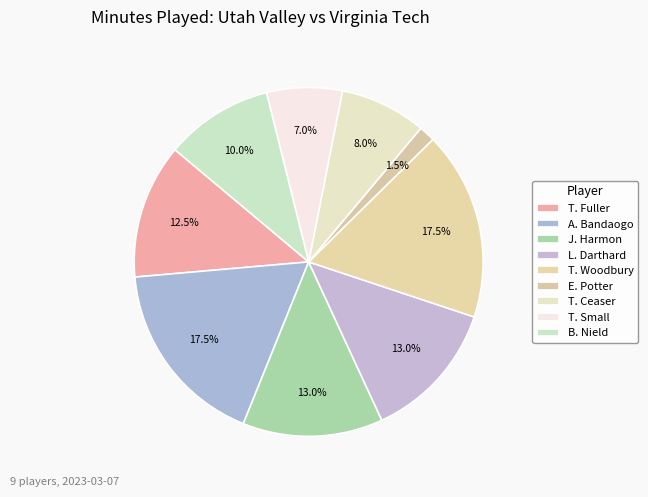

Which slice is the smallest?

E. Potter